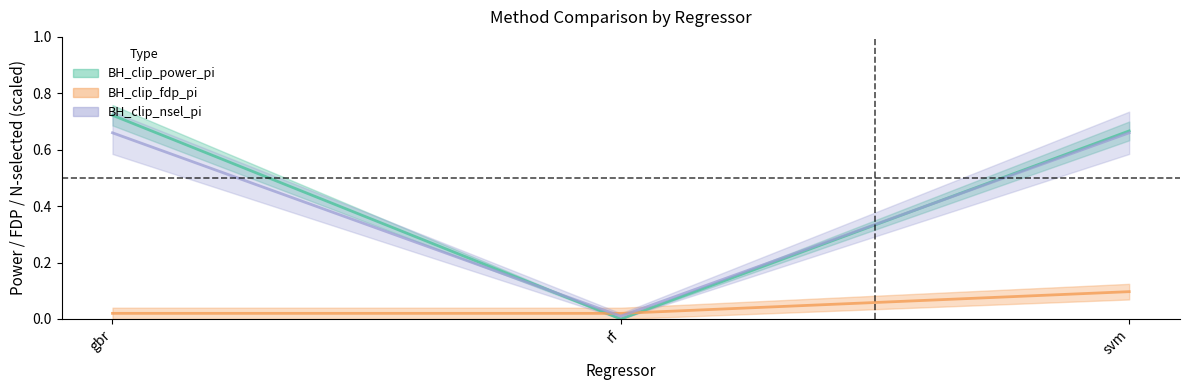

The value of BH_clip_power_pi at svm is 0.7. True or false?

True